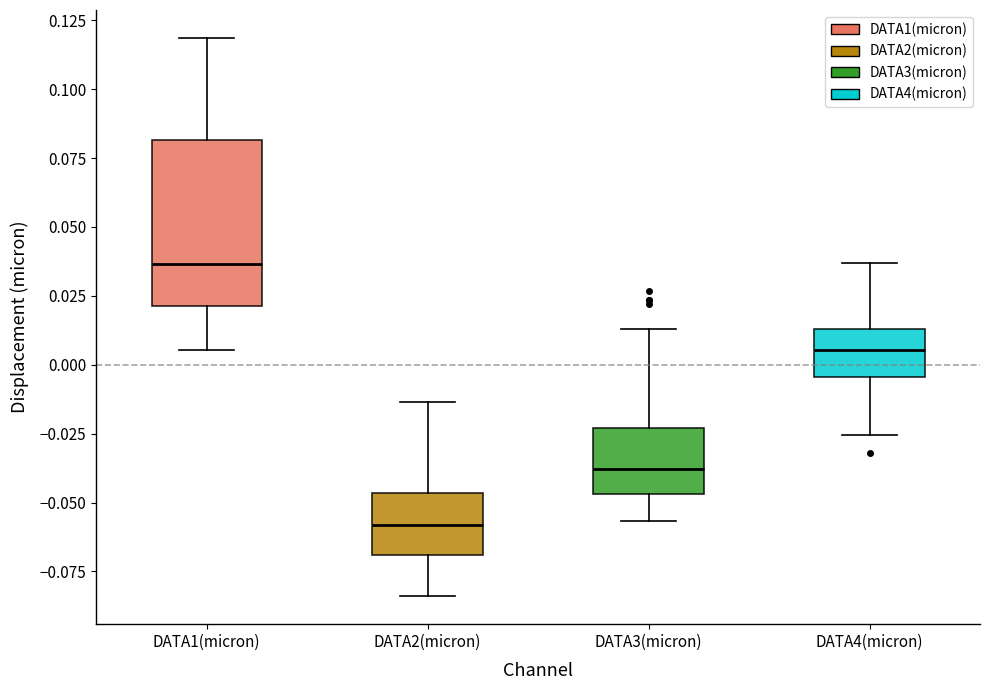

Where does the median line of the box for DATA1(micron) sit on the y-axis? The values are not printed on the chart, so give them approximately, as read against the axis.

0.035